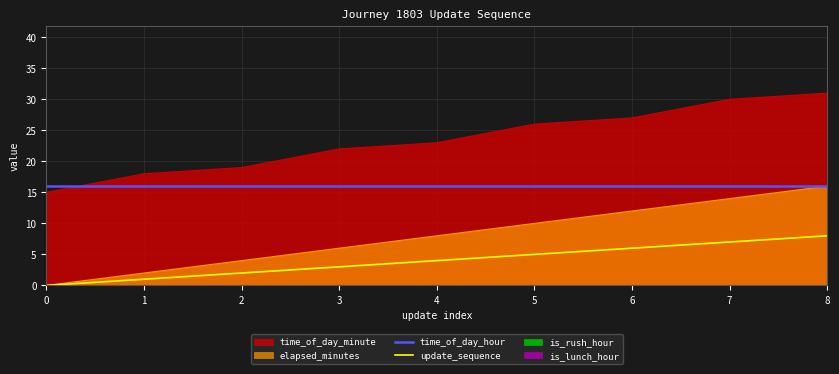

At which label does update_sequence first exceed 4?

5